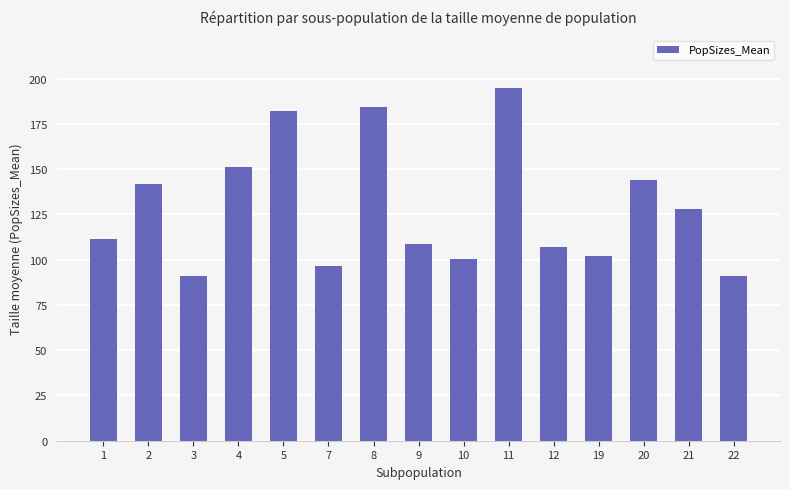

What is the maximum value shown in the chart?

194.7